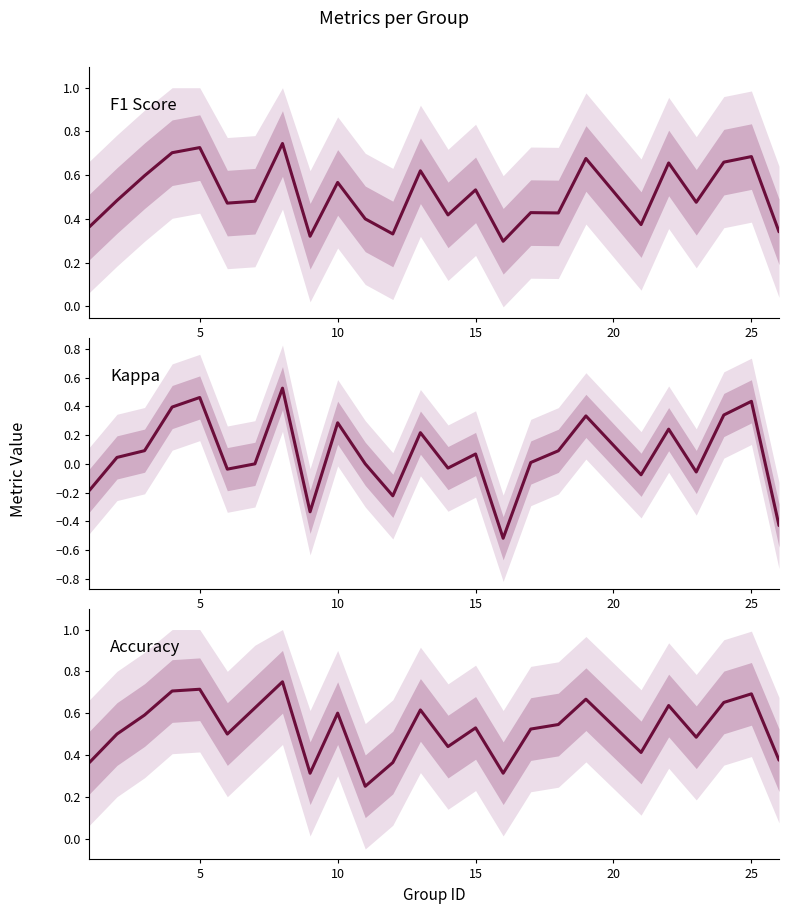

The value of F1 Score at 13 is 0.7. True or false?

False